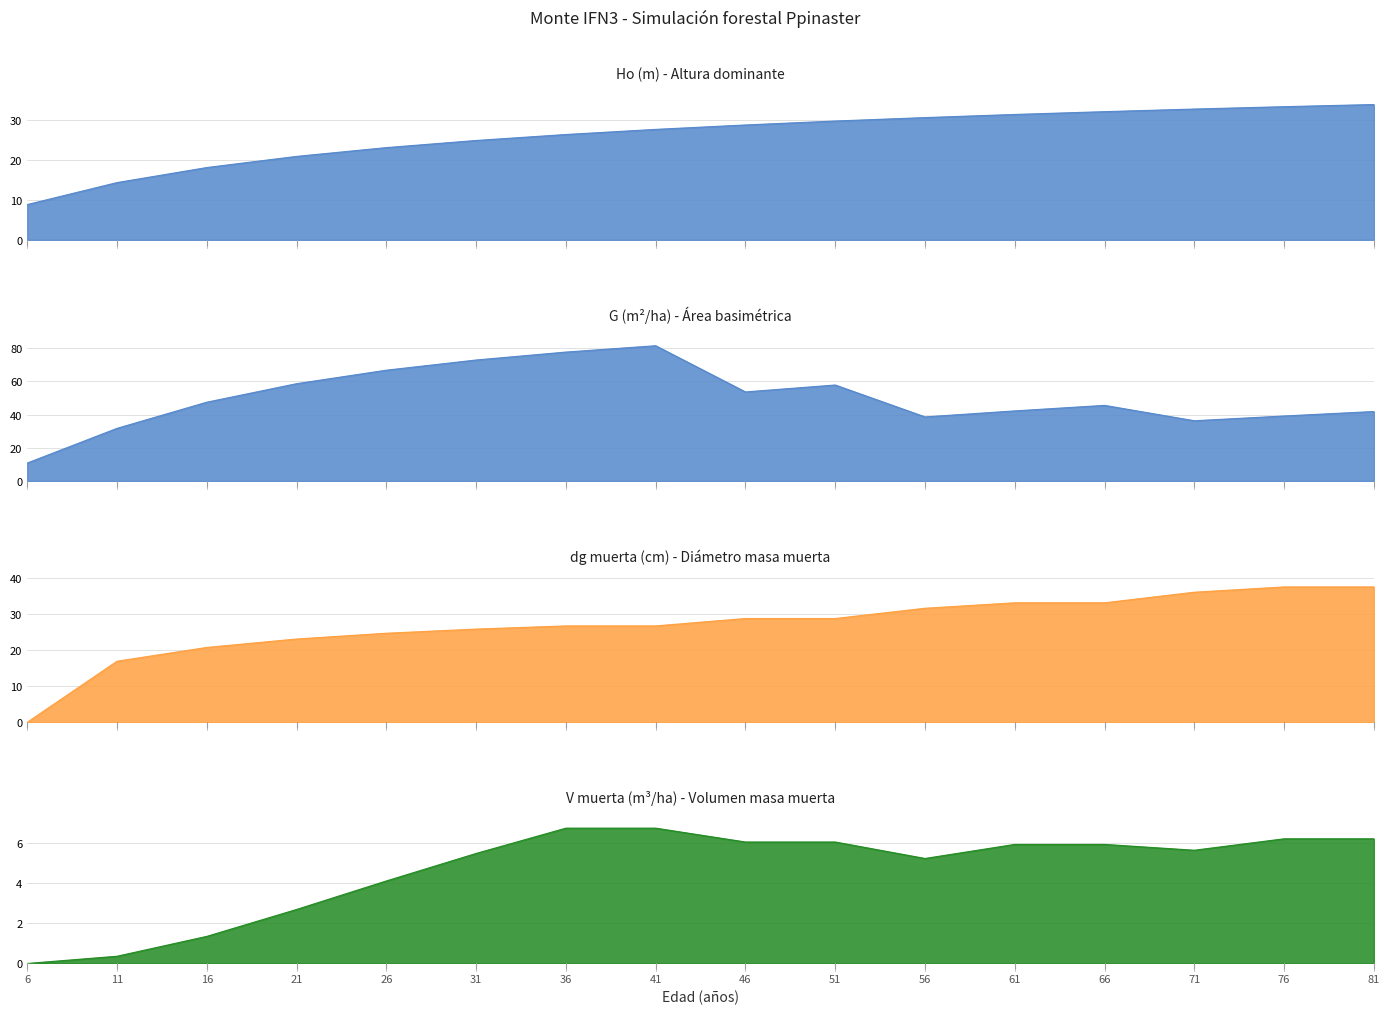

Is it true that Ho (m) equals 12.2 at 26?

False